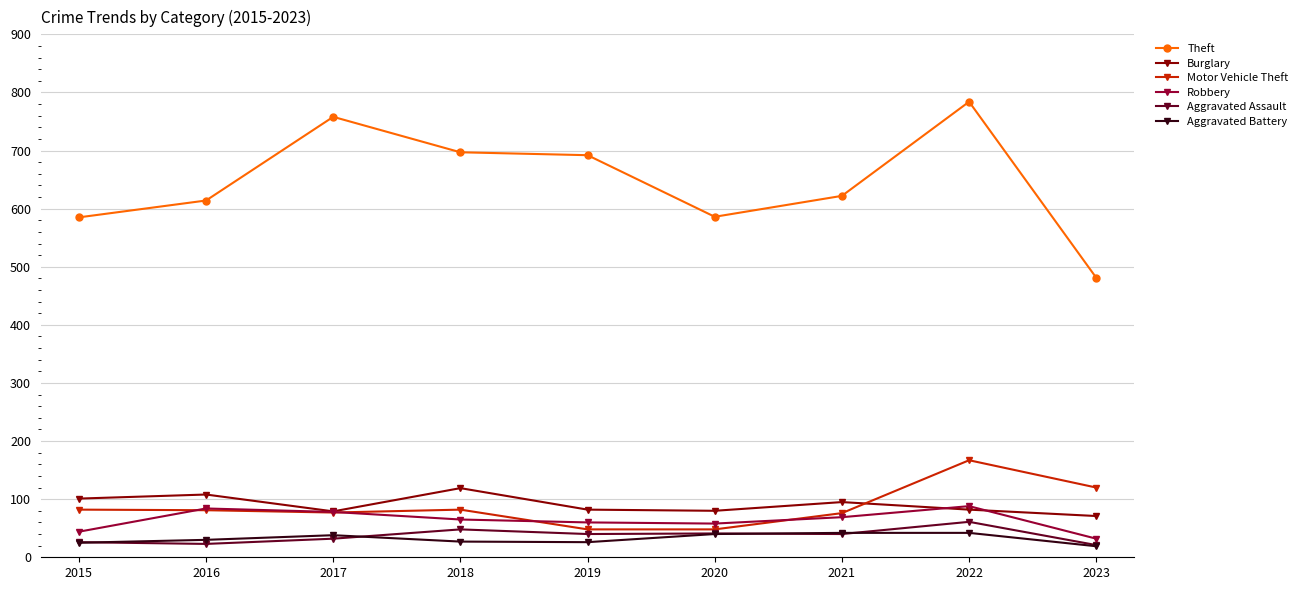

What is the approximate value of Aggravated Battery at 2020?

40